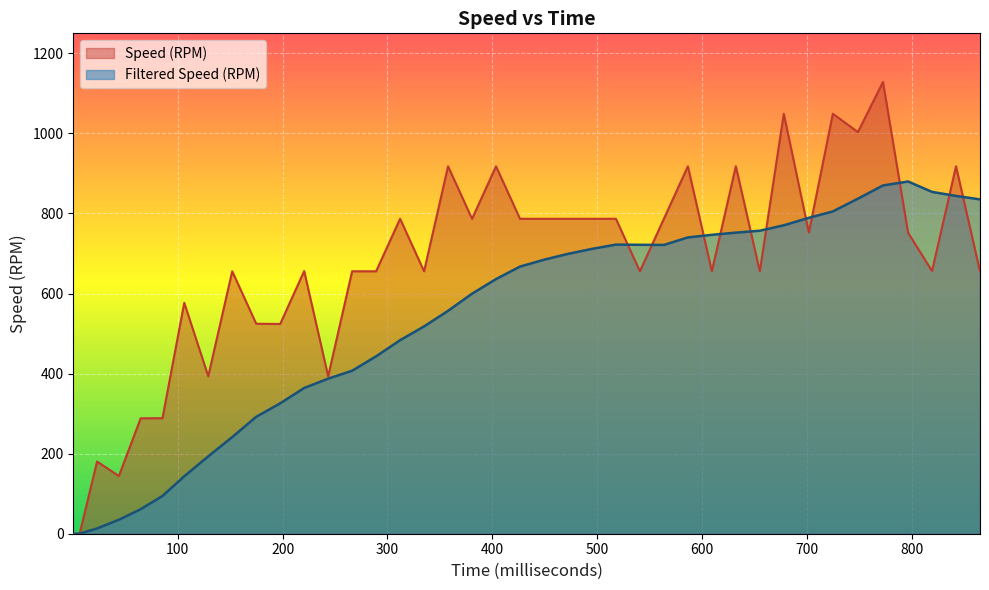

Between 609.47 and 426.43, which is larger?

426.43